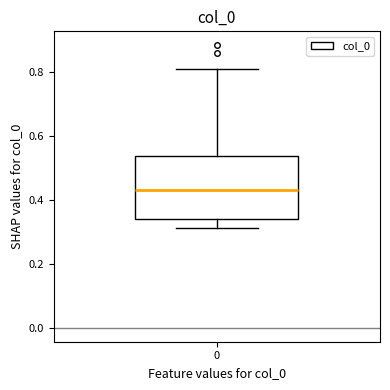

Where does the upper whisker of the box at x = 0 end on the y-axis? The values are not printed on the chart, so give them approximately, as read against the axis.

0.80